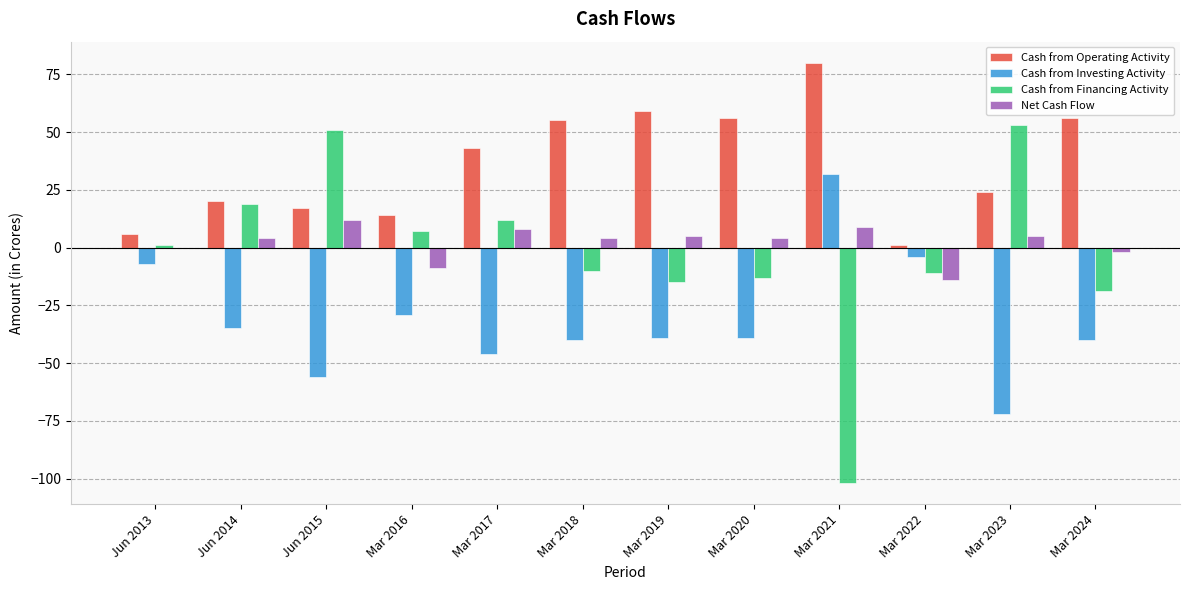

What value does the Cash from Financing Activity series have at Mar 2023?

53